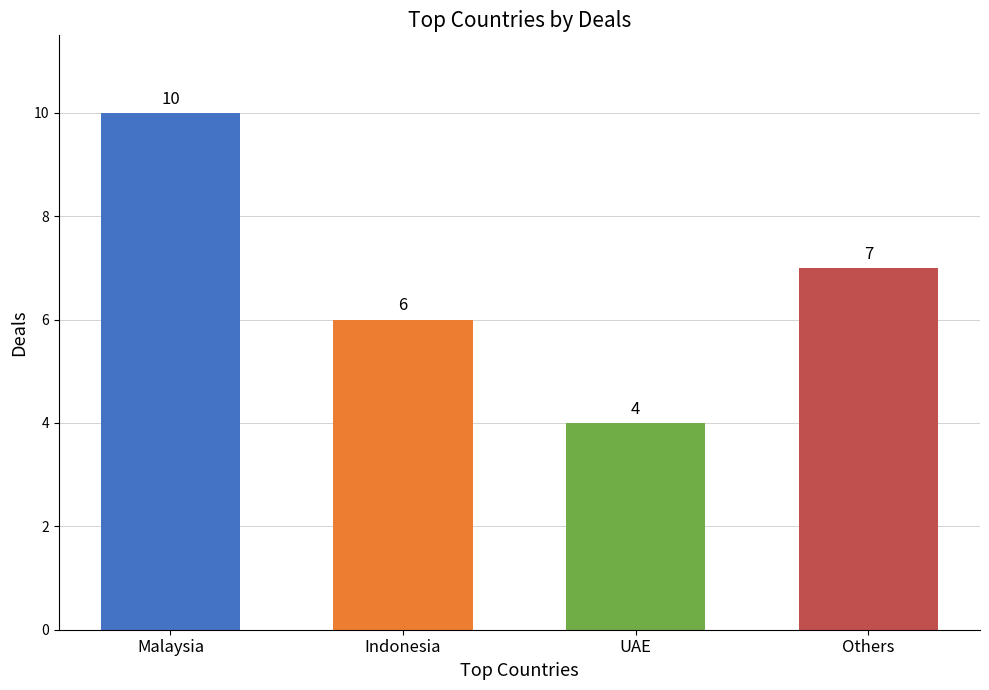

Which category has the lowest value across all series?

UAE